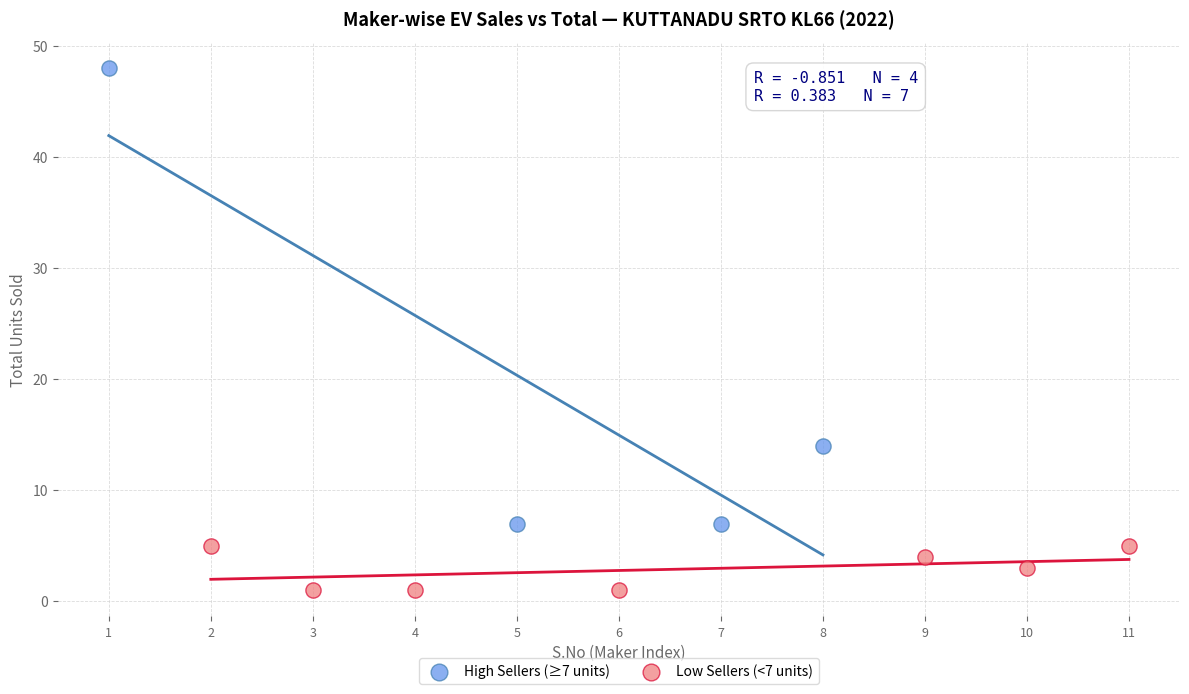

Which series reaches the minimum Y coordinate?

Low Sellers (<7 units)